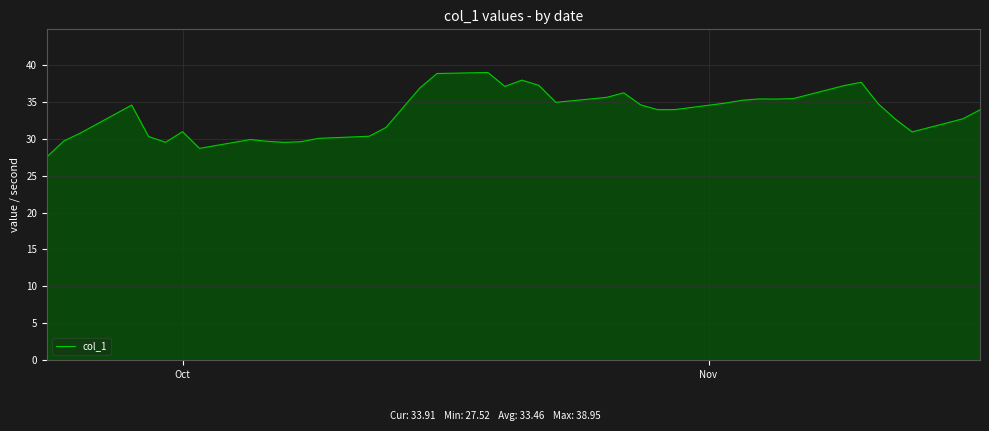

What is the average value?

33.5